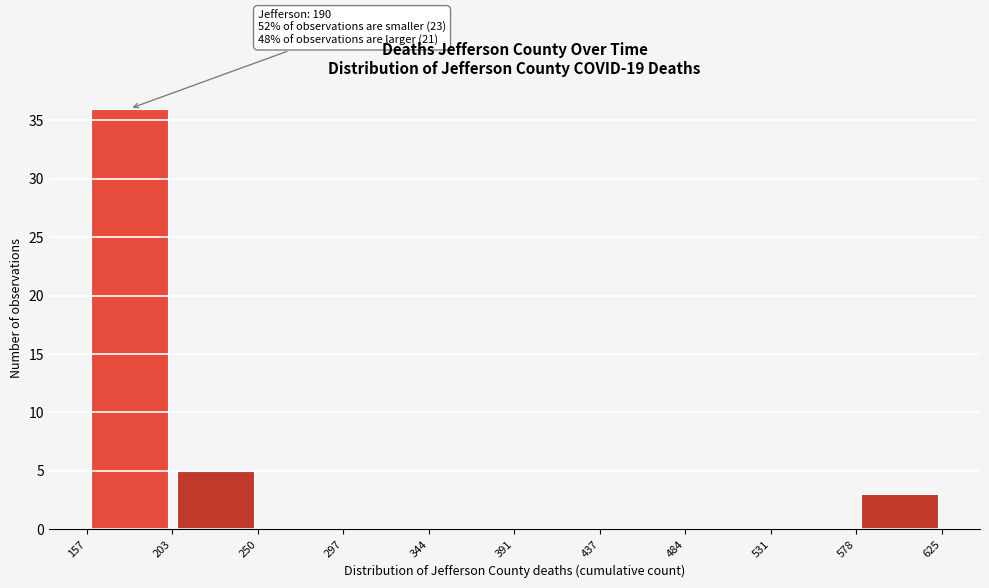

Over which range of the x-axis is the bar tallest?

157 to 203